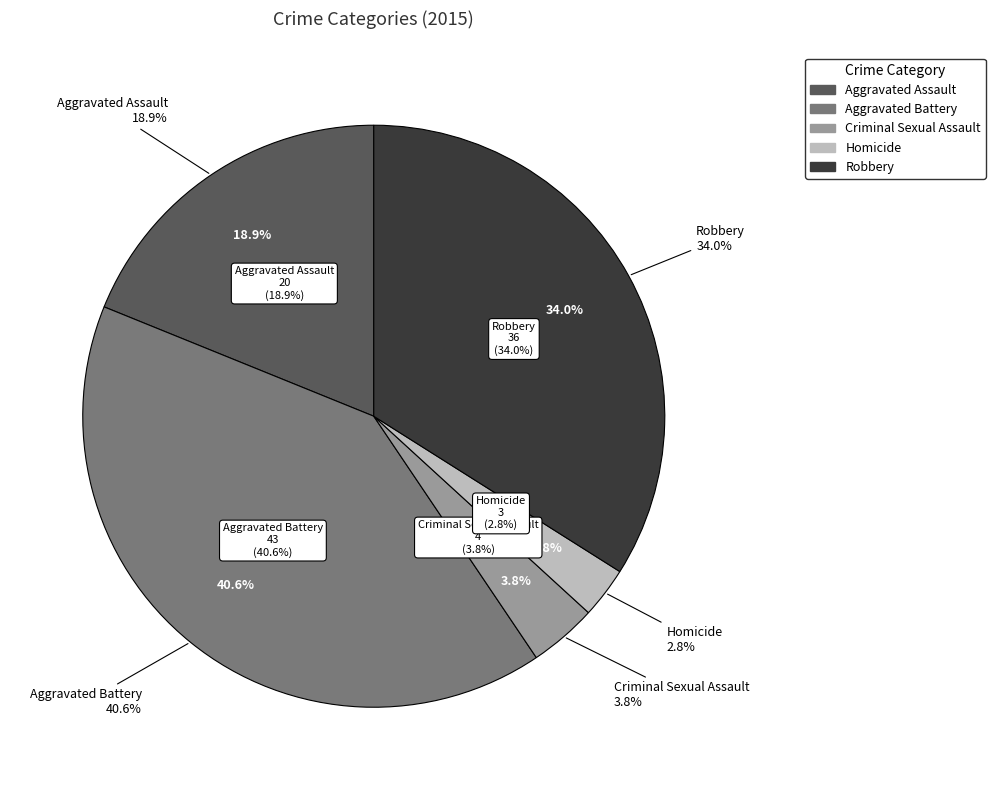

To the nearest percent, what is the difference between the largest and smallest slice percentages?

38%